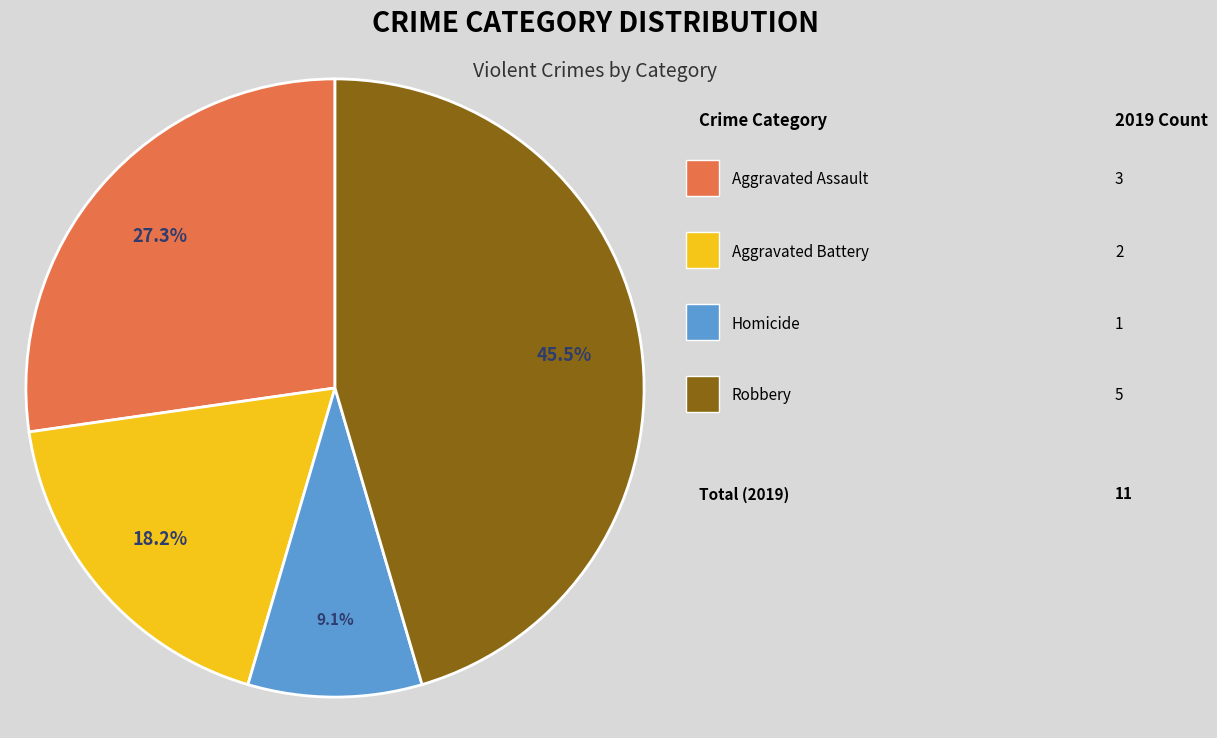

Is there a majority slice in this chart?

No